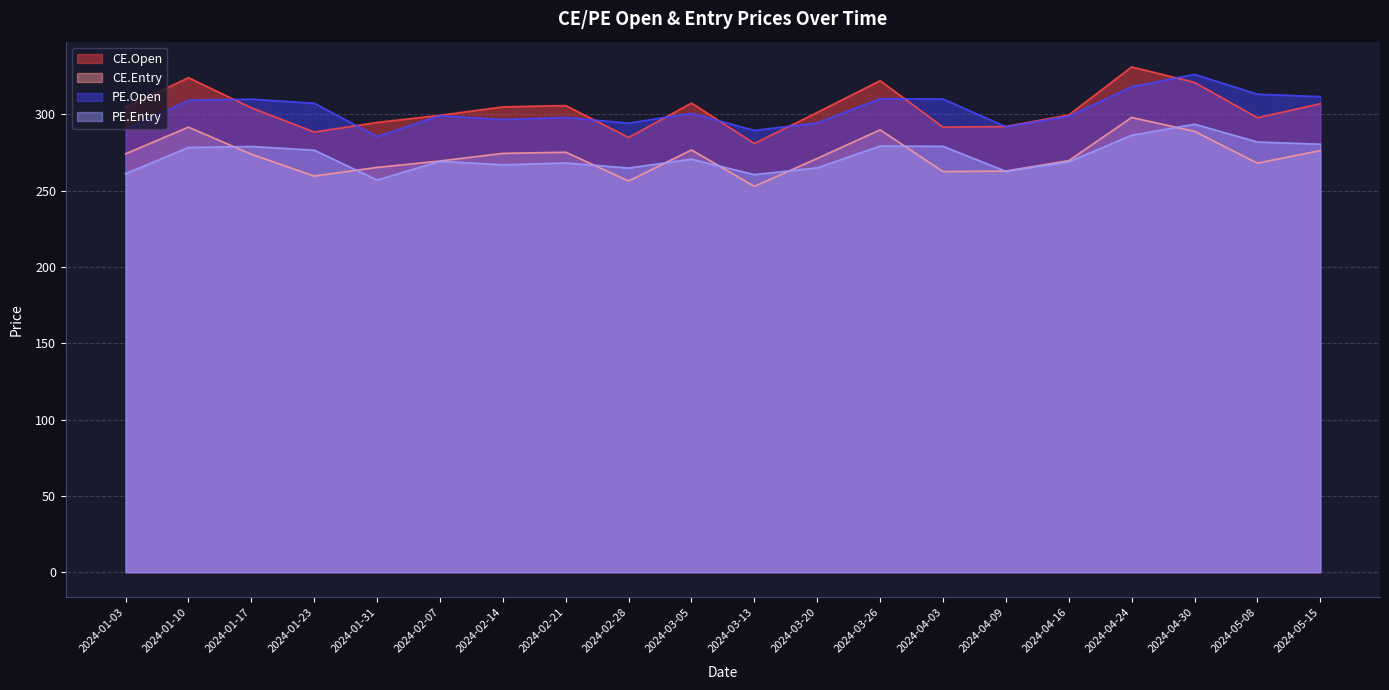

True or false: PE.Entry and PE.Open intersect in this chart.

False